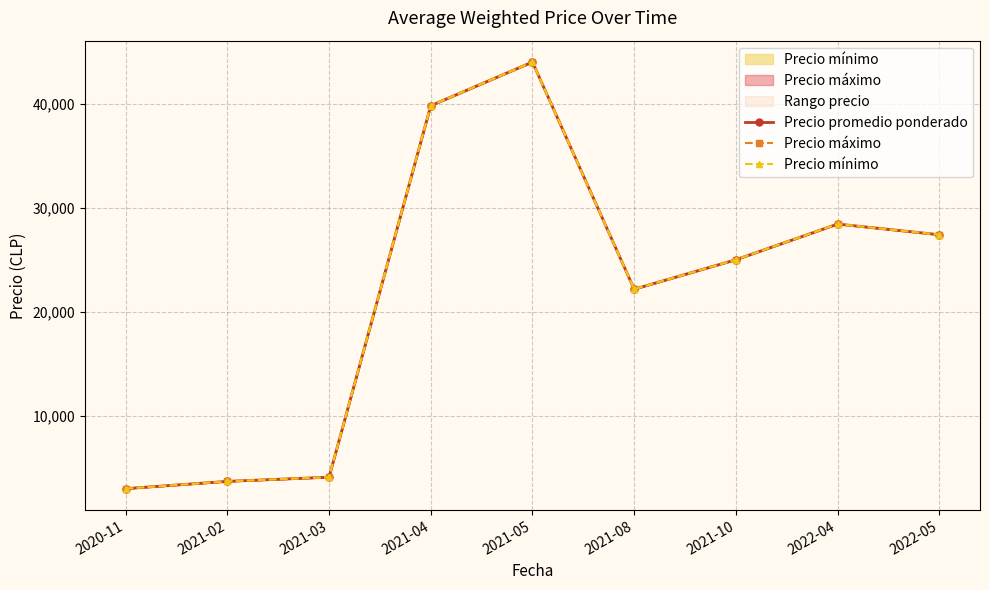

Reading left to right, what are all the values shown in this chart?

Precio promedio ponderado: 3000.0	3700.0	4100.0	39800.0	44000.0	22166.7	25000.0	28428.6	27400.0
Precio máximo: 3000.0	3700.0	4100.0	39800.0	44000.0	22166.7	25000.0	28428.6	27400.0
Precio mínimo: 3000.0	3700.0	4100.0	39800.0	44000.0	22166.7	25000.0	28428.6	27400.0